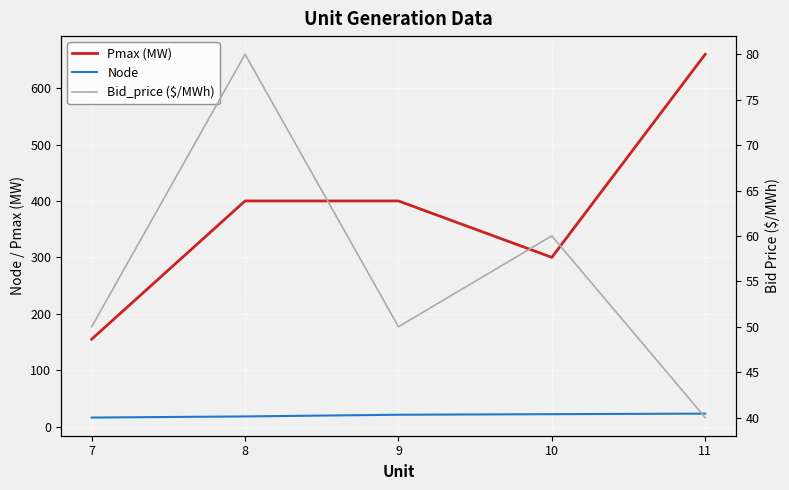

At which category does the chart reach its peak across all series?

11